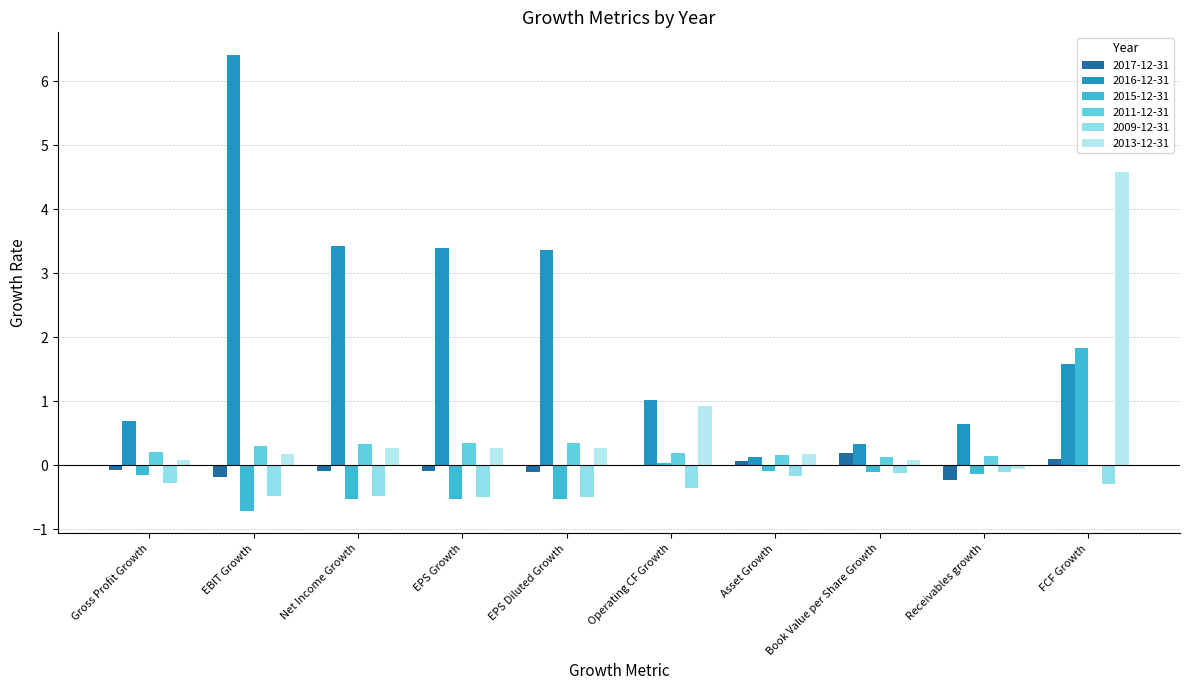

Reading right to left, list all the values displayed in this chart.

2017-12-31: 0.1	-0.2	0.2	0.1	-0.0	-0.1	-0.1	-0.1	-0.2	-0.1
2016-12-31: 1.6	0.6	0.3	0.1	1.0	3.4	3.4	3.4	6.4	0.7
2015-12-31: 1.8	-0.1	-0.1	-0.1	0.0	-0.5	-0.5	-0.5	-0.7	-0.2
2011-12-31: -0.0	0.1	0.1	0.2	0.2	0.3	0.3	0.3	0.3	0.2
2009-12-31: -0.3	-0.1	-0.1	-0.2	-0.3	-0.5	-0.5	-0.5	-0.5	-0.3
2013-12-31: 4.6	-0.1	0.1	0.2	0.9	0.3	0.3	0.3	0.2	0.1